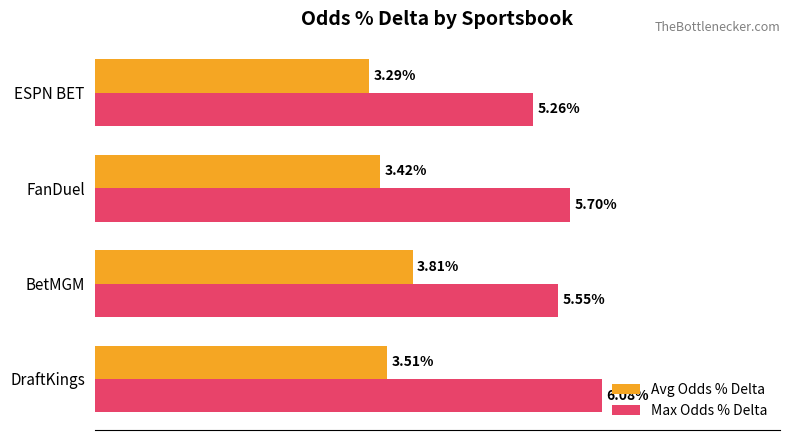

What are all the series names shown in the legend?

Avg Odds % Delta, Max Odds % Delta